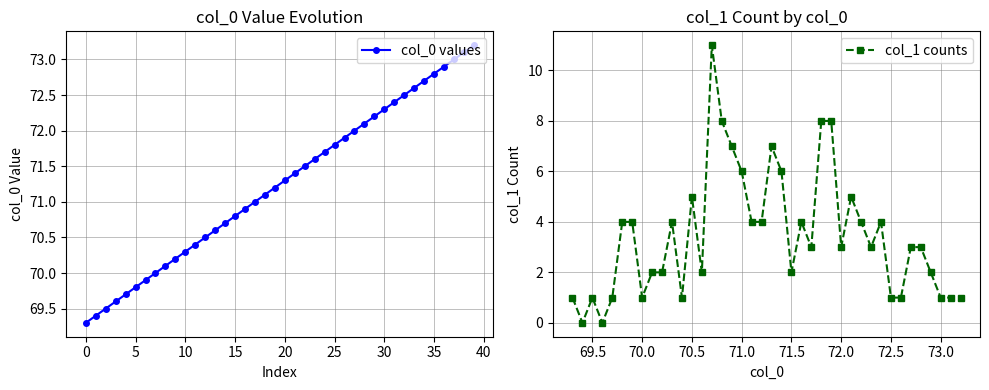

True or false: col_0 values and col_1 counts cross at least once.

False